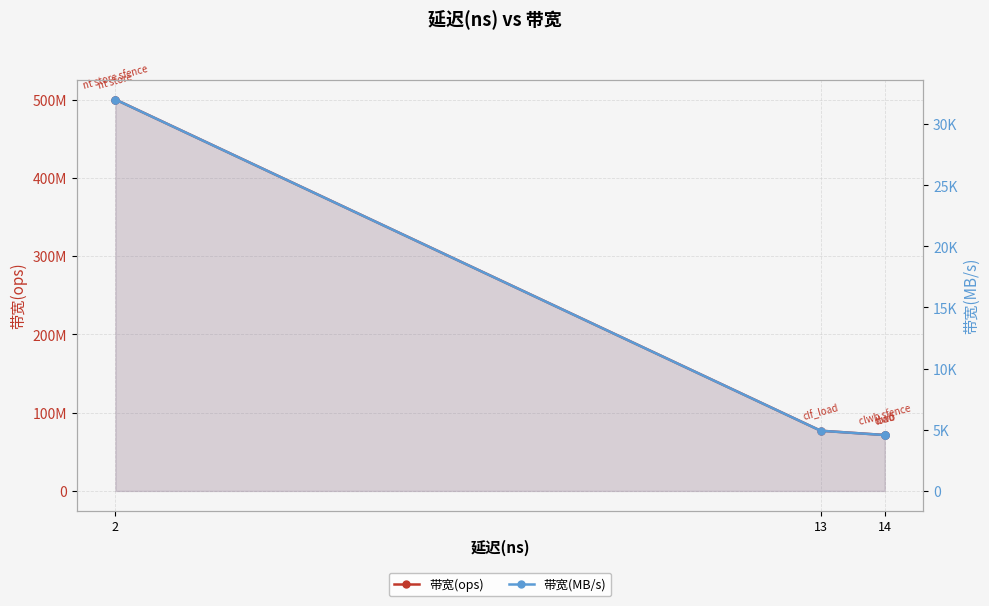

Where does the 带宽(ops) series first go above 76923076?

2